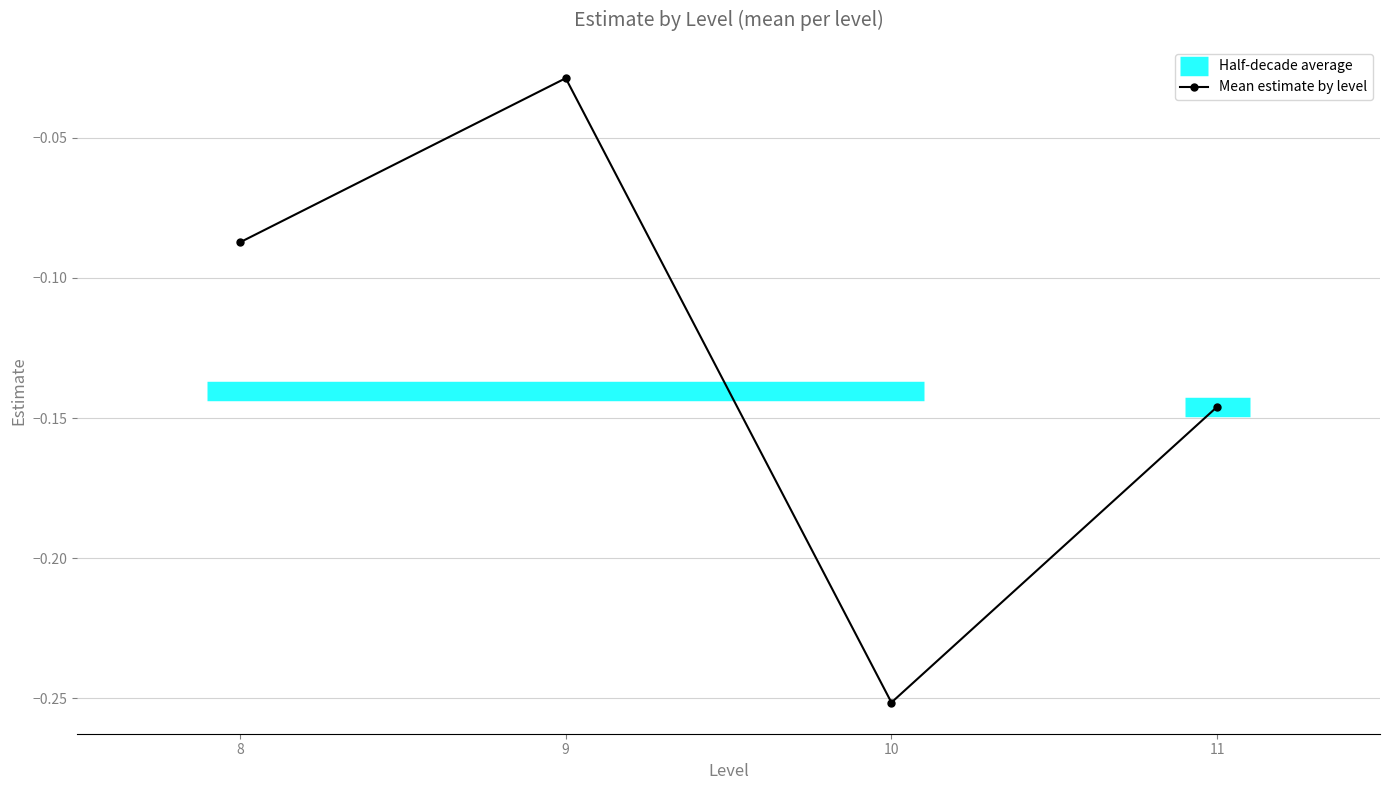

Where is Mean estimate by level nearest to the value 0?

9